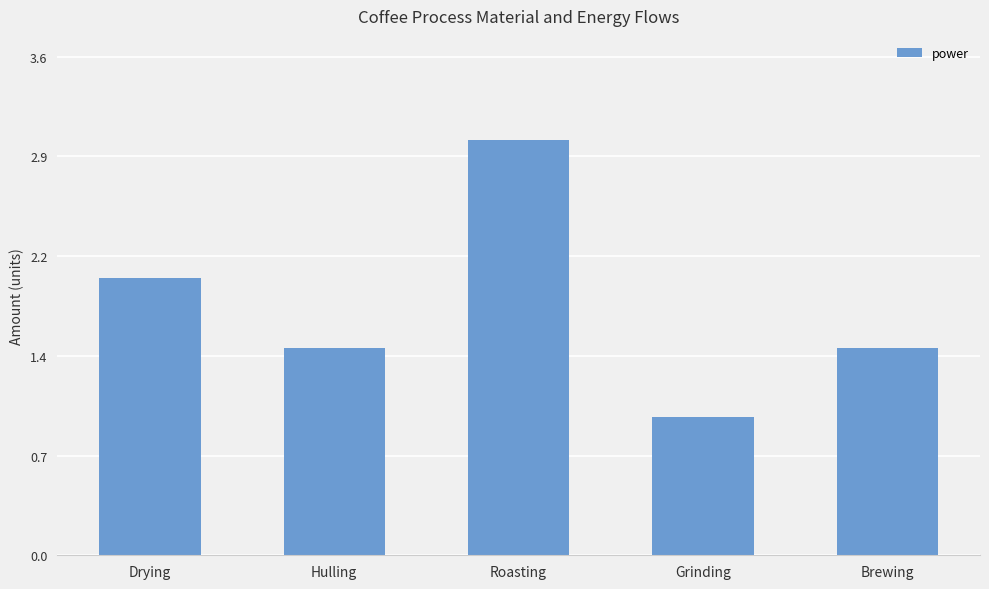

What is the label of the 1st bar from the left?

Drying